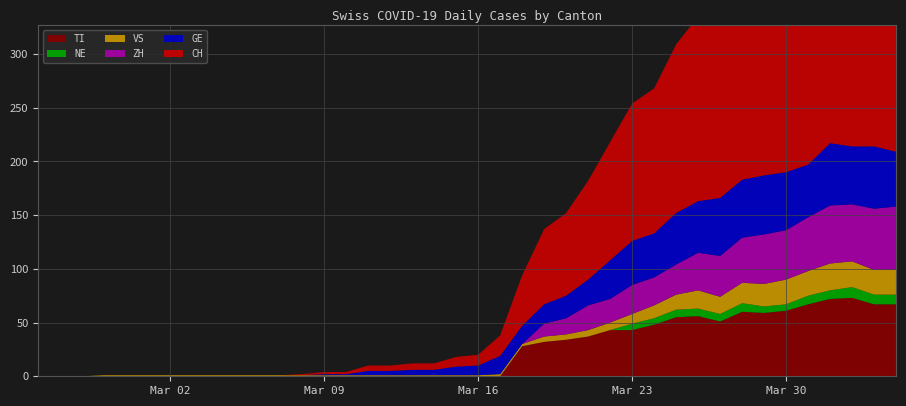

Reading right to left, what are all the values shown in this chart?

CH: 2020-04-04=280	2020-04-03=284	2020-04-02=279	2020-04-01=282	2020-03-31=256	2020-03-30=246	2020-03-29=211	2020-03-28=206	2020-03-27=176	2020-03-26=172	2020-03-25=157	2020-03-24=135	2020-03-23=128	2020-03-22=110	2020-03-21=92	2020-03-20=77	2020-03-19=70	2020-03-18=47	2020-03-17=19	2020-03-16=10	2020-03-15=9	2020-03-14=6	2020-03-13=6	2020-03-12=5	2020-03-11=5	2020-03-10=2	2020-03-09=2	2020-03-08=1	2020-03-07=0	2020-03-06=0	2020-03-05=0	2020-03-04=0	2020-03-03=0	2020-03-02=0	2020-03-01=0	2020-02-29=0	2020-02-28=0	2020-02-27=0	2020-02-26=0	2020-02-25=0
TI: 2020-04-04=67	2020-04-03=67	2020-04-02=73	2020-04-01=72	2020-03-31=67	2020-03-30=61	2020-03-29=59	2020-03-28=60	2020-03-27=51	2020-03-26=56	2020-03-25=55	2020-03-24=48	2020-03-23=43	2020-03-22=43	2020-03-21=37	2020-03-20=34	2020-03-19=32	2020-03-18=28	2020-03-17=0	2020-03-16=0	2020-03-15=0	2020-03-14=0	2020-03-13=0	2020-03-12=0	2020-03-11=0	2020-03-10=0	2020-03-09=0	2020-03-08=0	2020-03-07=0	2020-03-06=0	2020-03-05=0	2020-03-04=0	2020-03-03=0	2020-03-02=0	2020-03-01=0	2020-02-29=0	2020-02-28=0	2020-02-27=0	2020-02-26=0	2020-02-25=0
GE: 2020-04-04=51	2020-04-03=58	2020-04-02=54	2020-04-01=58	2020-03-31=49	2020-03-30=54	2020-03-29=55	2020-03-28=54	2020-03-27=54	2020-03-26=48	2020-03-25=48	2020-03-24=41	2020-03-23=41	2020-03-22=36	2020-03-21=24	2020-03-20=21	2020-03-19=18	2020-03-18=17	2020-03-17=17	2020-03-16=9	2020-03-15=8	2020-03-14=5	2020-03-13=5	2020-03-12=4	2020-03-11=4	2020-03-10=1	2020-03-09=1	2020-03-08=0	2020-03-07=0	2020-03-06=0	2020-03-05=0	2020-03-04=0	2020-03-03=0	2020-03-02=0	2020-03-01=0	2020-02-29=0	2020-02-28=0	2020-02-27=0	2020-02-26=0	2020-02-25=0
VS: 2020-04-04=23	2020-04-03=23	2020-04-02=24	2020-04-01=25	2020-03-31=23	2020-03-30=23	2020-03-29=21	2020-03-28=19	2020-03-27=16	2020-03-26=17	2020-03-25=14	2020-03-24=12	2020-03-23=9	2020-03-22=7	2020-03-21=6	2020-03-20=5	2020-03-19=5	2020-03-18=2	2020-03-17=2	2020-03-16=1	2020-03-15=1	2020-03-14=1	2020-03-13=1	2020-03-12=1	2020-03-11=1	2020-03-10=1	2020-03-09=1	2020-03-08=1	2020-03-07=1	2020-03-06=1	2020-03-05=1	2020-03-04=1	2020-03-03=1	2020-03-02=1	2020-03-01=1	2020-02-29=1	2020-02-28=1	2020-02-27=0	2020-02-26=0	2020-02-25=0
ZH: 2020-04-04=59	2020-04-03=57	2020-04-02=53	2020-04-01=54	2020-03-31=50	2020-03-30=46	2020-03-29=46	2020-03-28=42	2020-03-27=38	2020-03-26=35	2020-03-25=28	2020-03-24=26	2020-03-23=27	2020-03-22=22	2020-03-21=23	2020-03-20=15	2020-03-19=12	2020-03-18=0	2020-03-17=0	2020-03-16=0	2020-03-15=0	2020-03-14=0	2020-03-13=0	2020-03-12=0	2020-03-11=0	2020-03-10=0	2020-03-09=0	2020-03-08=0	2020-03-07=0	2020-03-06=0	2020-03-05=0	2020-03-04=0	2020-03-03=0	2020-03-02=0	2020-03-01=0	2020-02-29=0	2020-02-28=0	2020-02-27=0	2020-02-26=0	2020-02-25=0
NE: 2020-04-04=9	2020-04-03=9	2020-04-02=10	2020-04-01=8	2020-03-31=8	2020-03-30=6	2020-03-29=6	2020-03-28=8	2020-03-27=7	2020-03-26=7	2020-03-25=7	2020-03-24=6	2020-03-23=6	2020-03-22=0	2020-03-21=0	2020-03-20=0	2020-03-19=0	2020-03-18=0	2020-03-17=0	2020-03-16=0	2020-03-15=0	2020-03-14=0	2020-03-13=0	2020-03-12=0	2020-03-11=0	2020-03-10=0	2020-03-09=0	2020-03-08=0	2020-03-07=0	2020-03-06=0	2020-03-05=0	2020-03-04=0	2020-03-03=0	2020-03-02=0	2020-03-01=0	2020-02-29=0	2020-02-28=0	2020-02-27=0	2020-02-26=0	2020-02-25=0